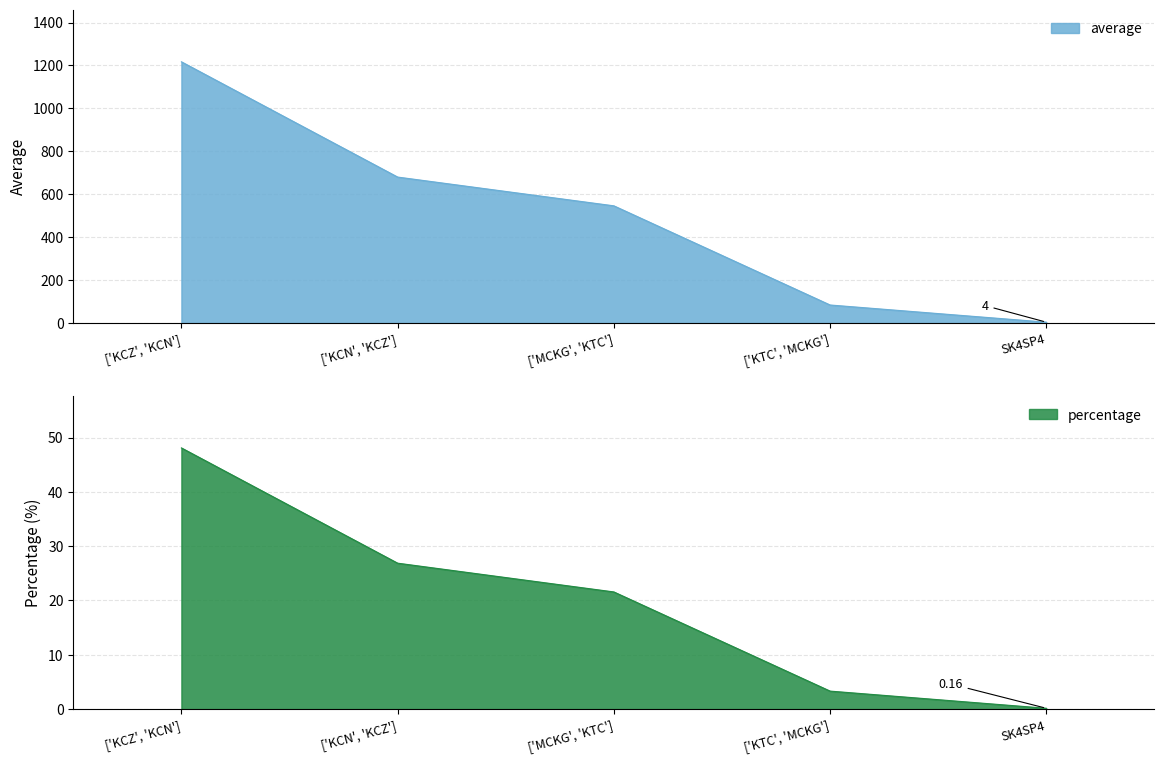

True or false: average and percentage cross at least once.

False